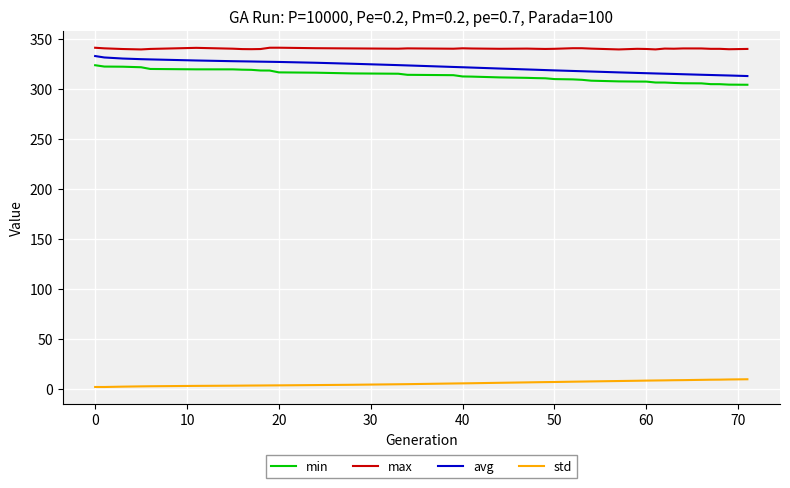

True or false: max and std intersect in this chart.

False